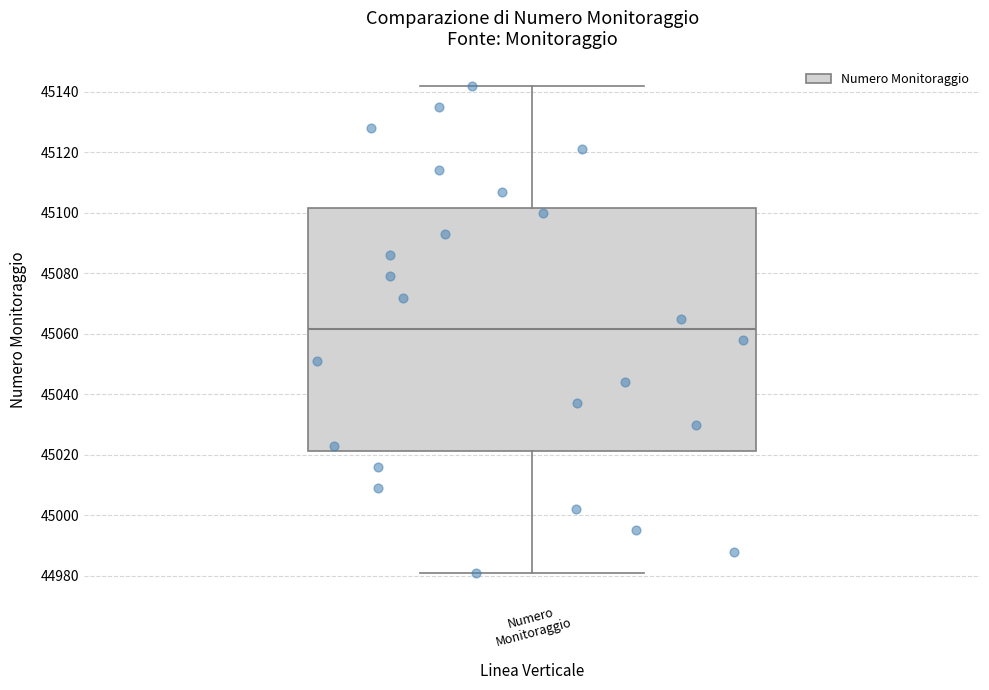

Transcribe this box plot: give where the median line is, the range the box spans, and where the two whiskers end, as read against the y-axis. The values are not printed on the chart, so give them approximately, as read against the axis.

median 45062, box 45022 to 45102, whiskers 44982 to 45142